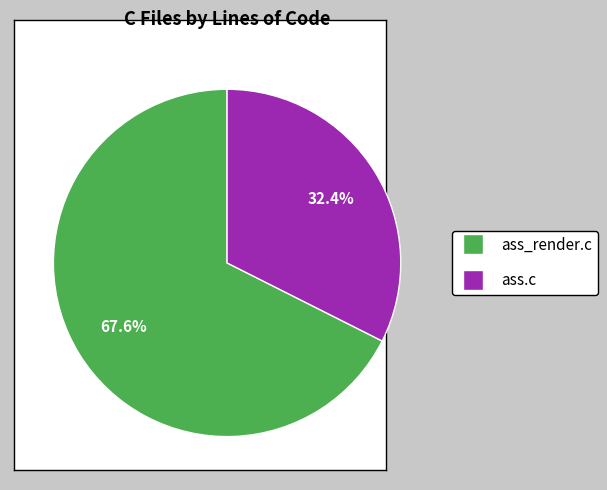

What percentage is the ass.c slice, to the nearest percent?

32%